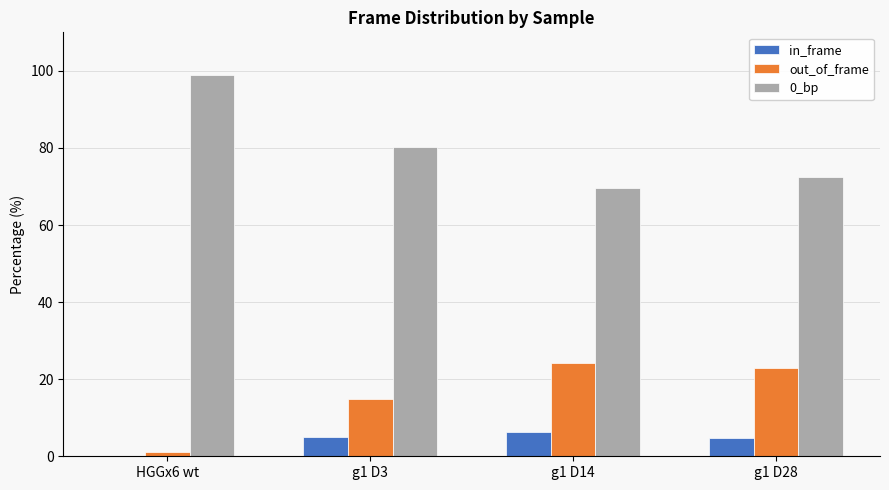

What is the total value across all series at g1 D14?

100.0